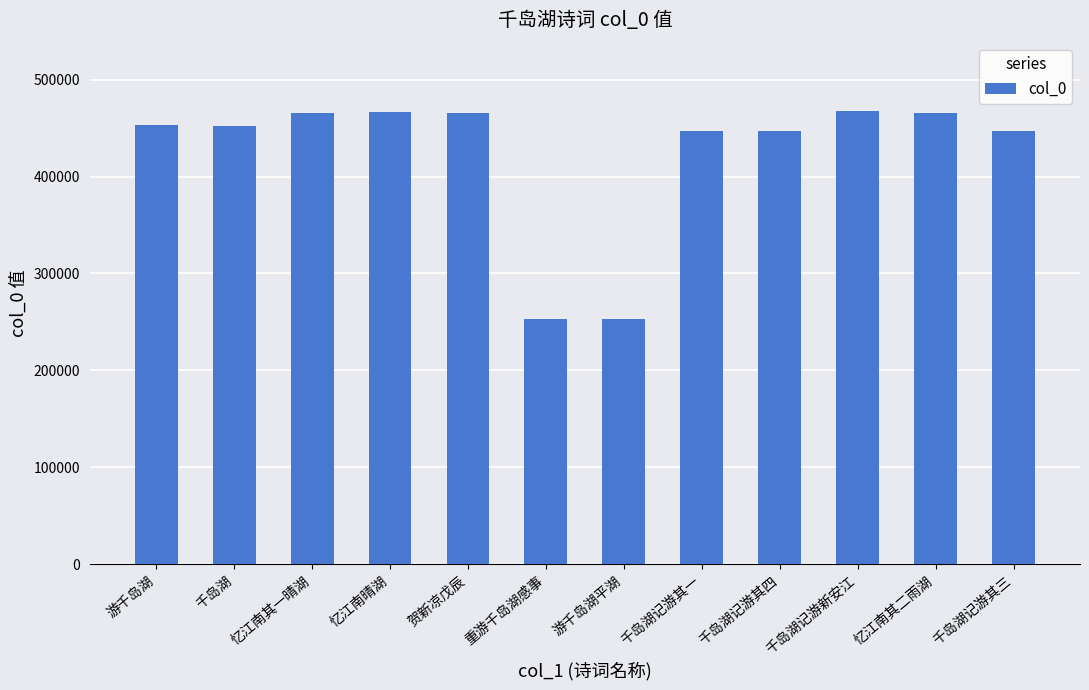

The value at 重游千岛湖感事 is 404150. True or false?

False